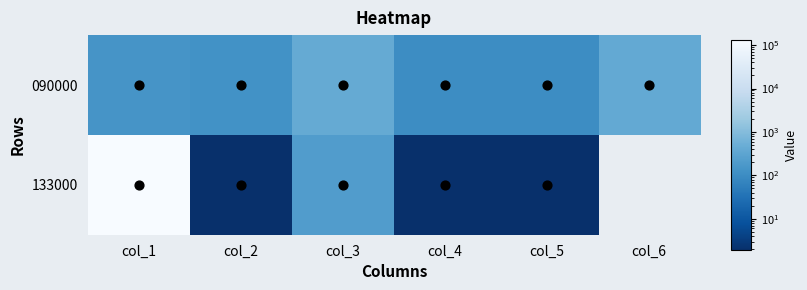

How many distinct data groups are displayed?

2